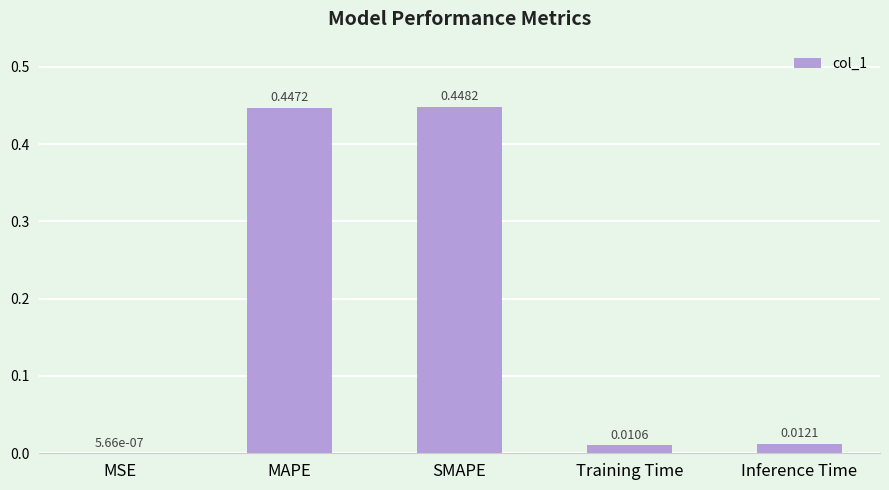

At which label is the value closest to 0?

MSE